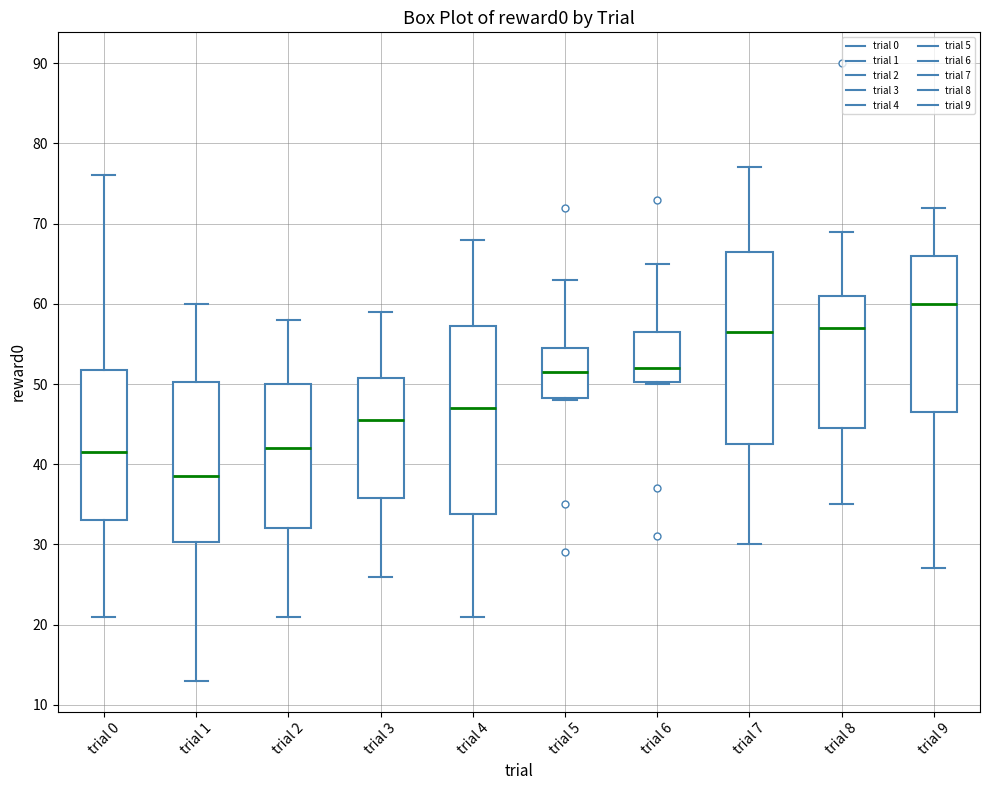

Reading left to right, read every box against the y-axis: the position of its median line, the range the box covers, and the ends of its whiskers. The values are not printed on the chart, so give them approximately, as read against the axis.

trial 0: median 42, box 33 to 52, whiskers 21 to 76
trial 1: median 39, box 30 to 50, whiskers 13 to 60
trial 2: median 42, box 32 to 50, whiskers 21 to 58
trial 3: median 46, box 36 to 51, whiskers 26 to 59
trial 4: median 47, box 34 to 57, whiskers 21 to 68
trial 5: median 52, box 48 to 55, whiskers 48 to 63
trial 6: median 52, box 50 to 57, whiskers 50 to 65
trial 7: median 57, box 43 to 67, whiskers 30 to 77
trial 8: median 57, box 45 to 61, whiskers 35 to 69
trial 9: median 60, box 47 to 66, whiskers 27 to 72